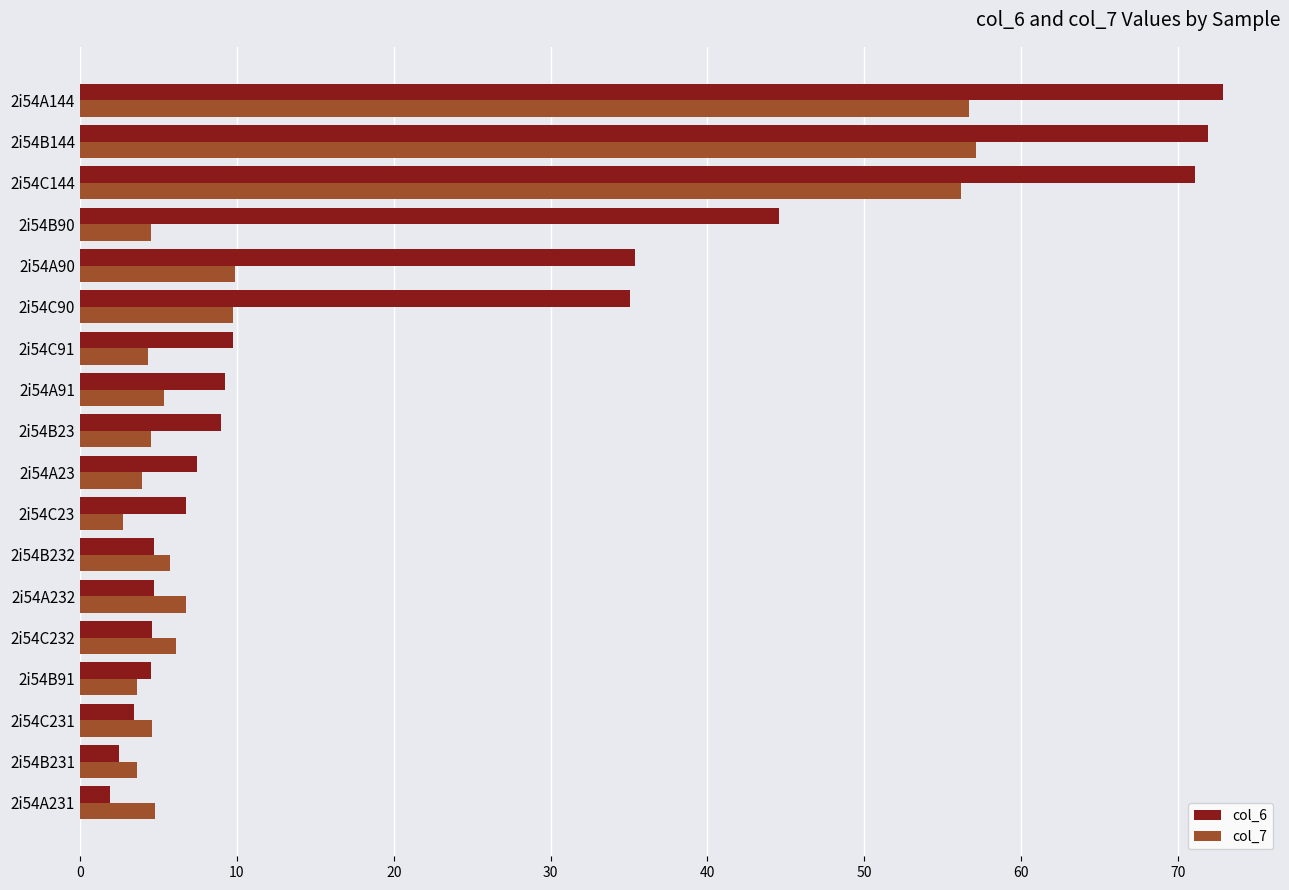

What is the greatest value displayed?

72.9